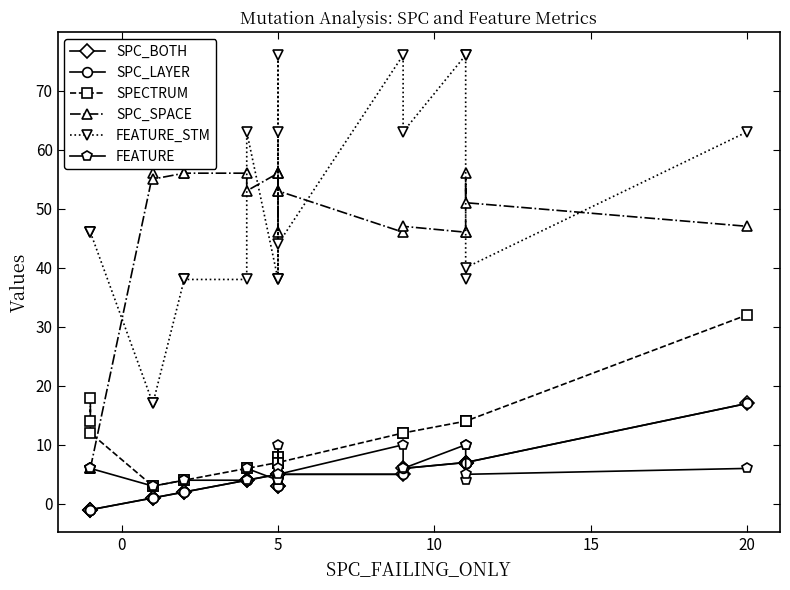

How many data points in SPC_BOTH are above 5?

6